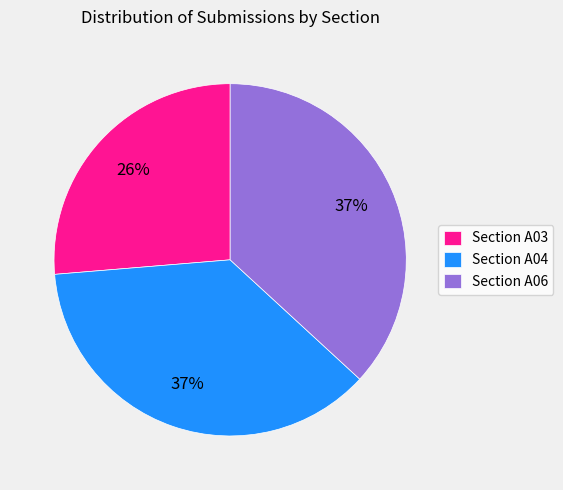

The Section A04 slice represents 48% of the pie. True or false?

False